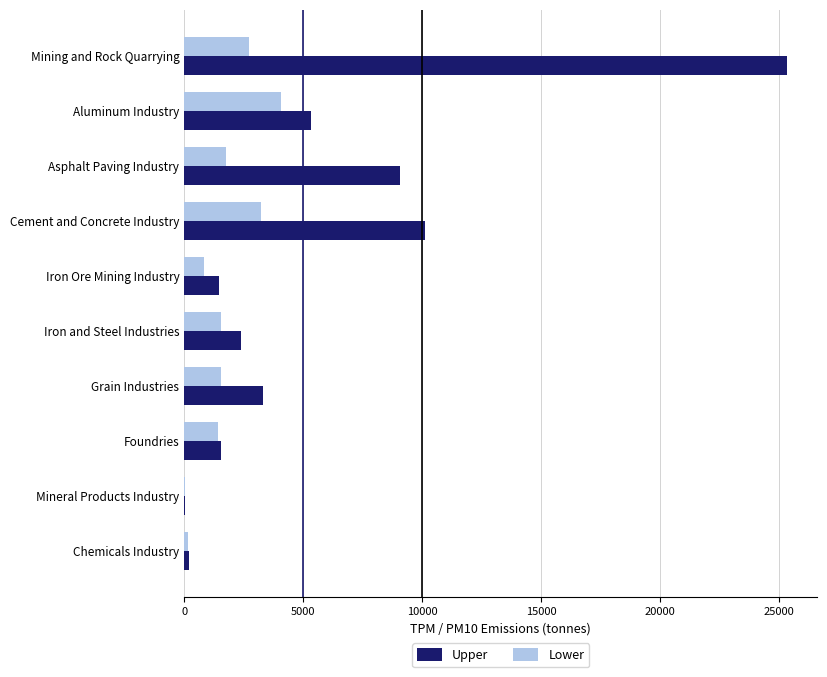

What are all the series names shown in the legend?

Upper, Lower